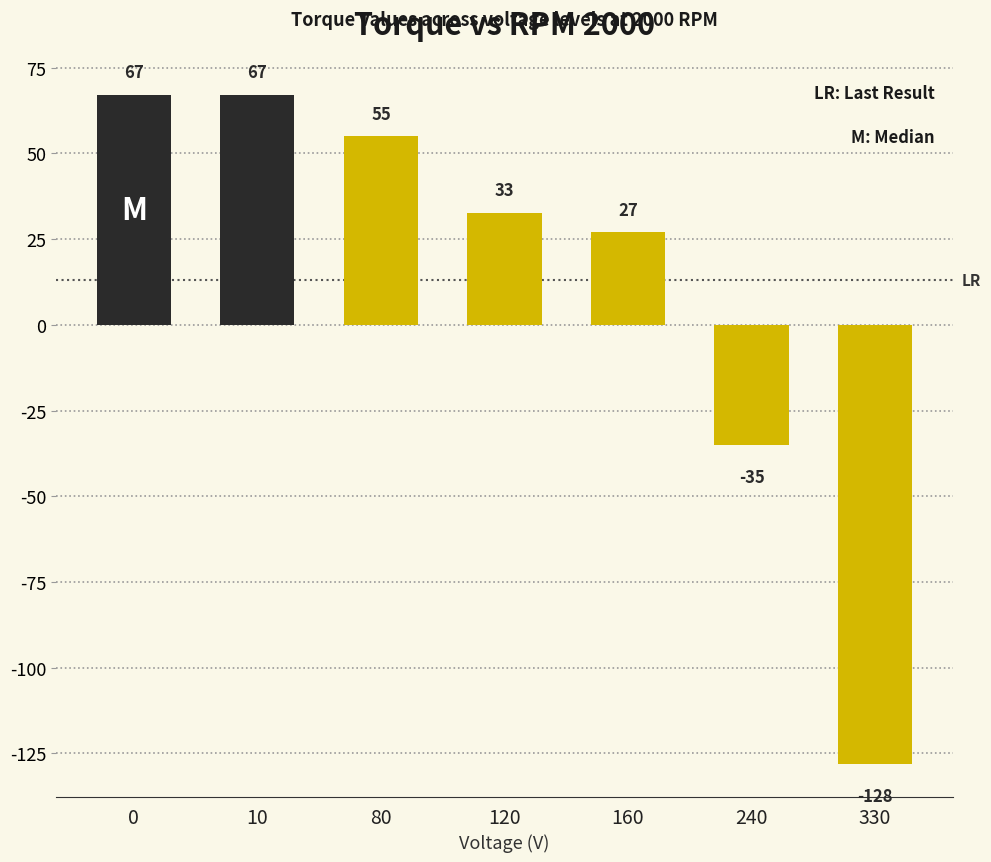

Is it true that the value at 330 is -128.0?

True